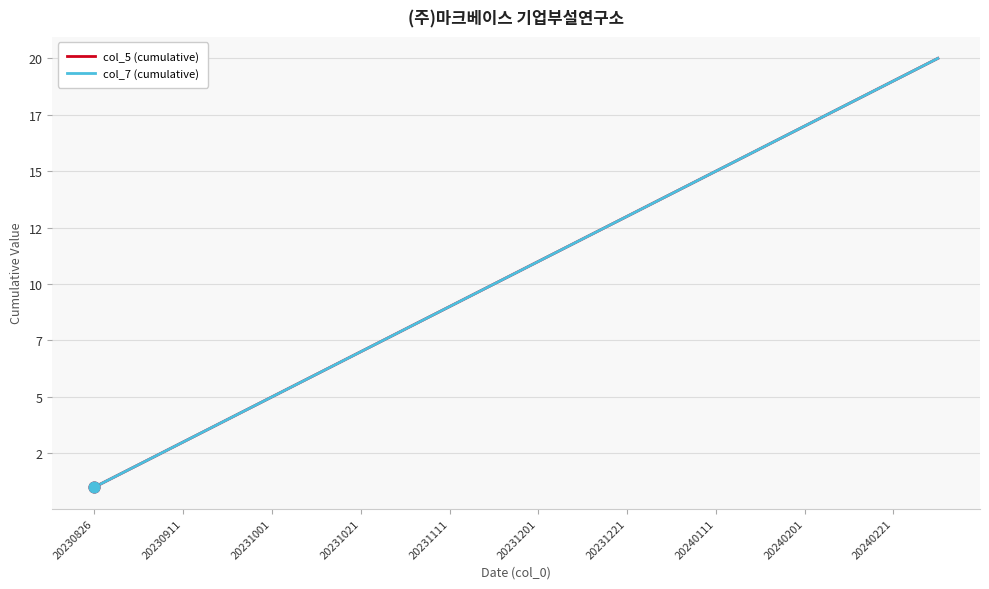

Does the chart have visible grid lines?

Yes